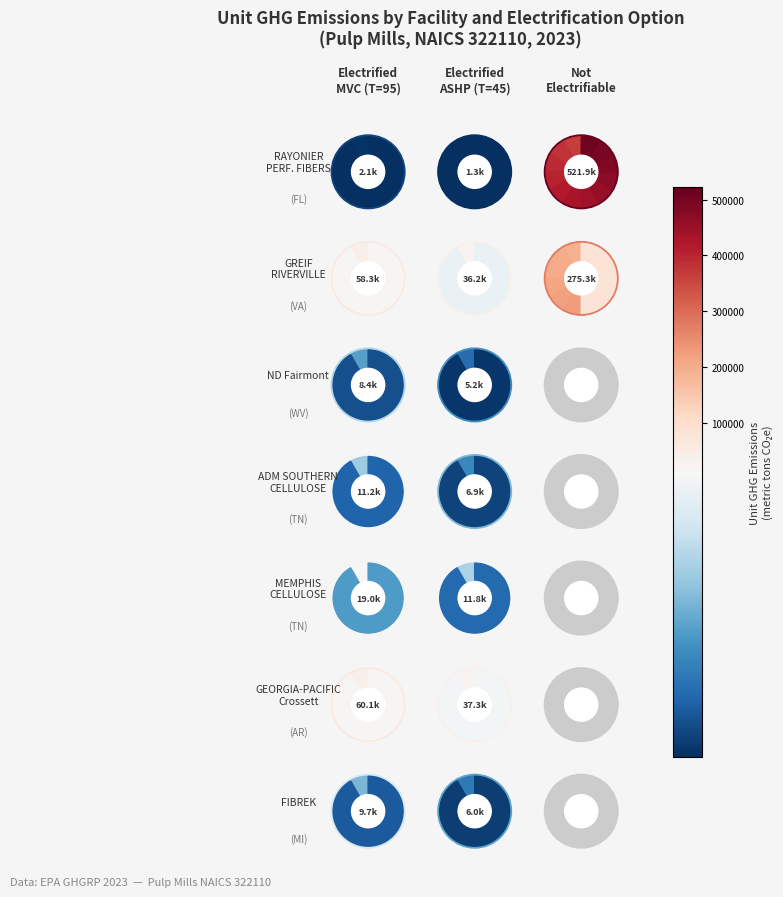

The value of ADM SOUTHERN CELLULOSE at electrified_utilities_ASHP is 6947.1. True or false?

True